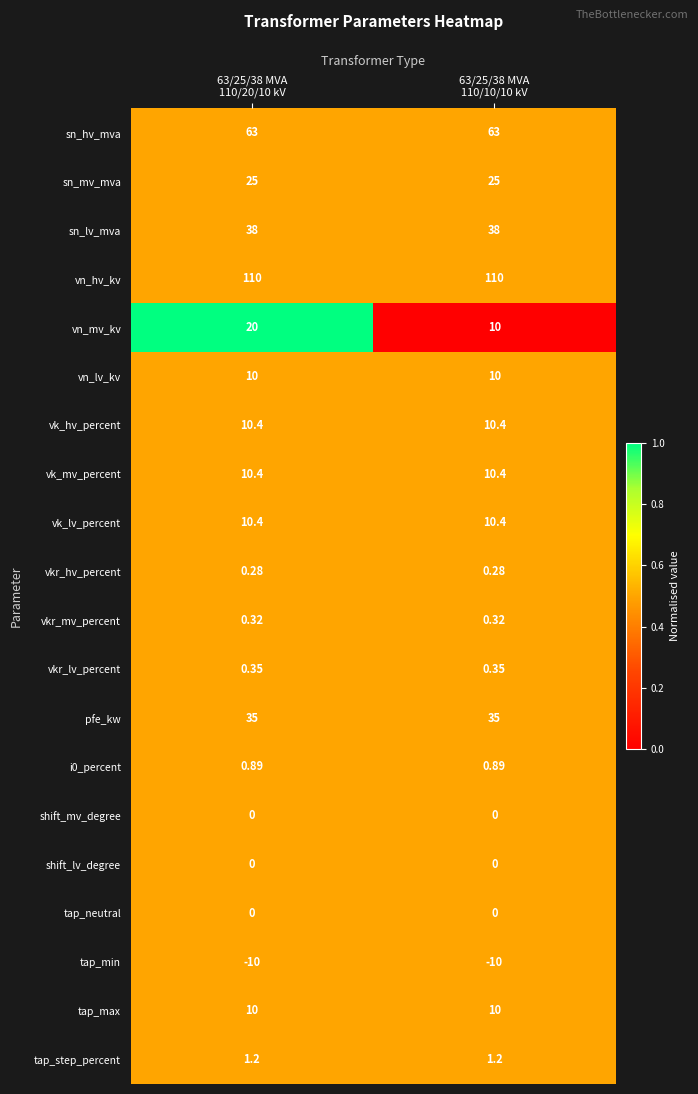

Which series has the largest total across all categories?

vn_hv_kv